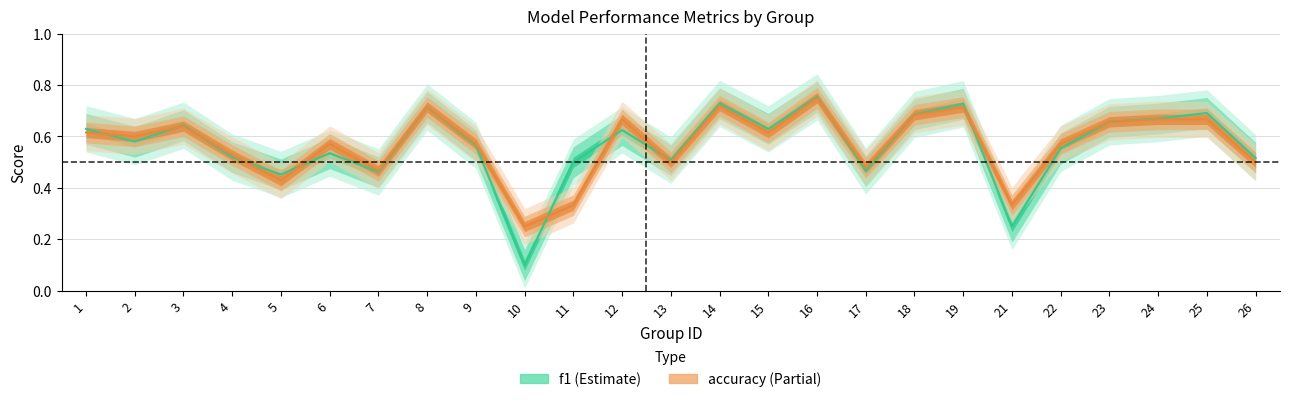

What is the value of the accuracy point at the 16th from the left?

0.8